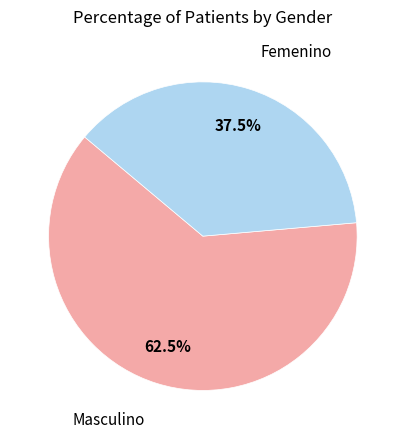

Which category accounts for the majority?

Masculino